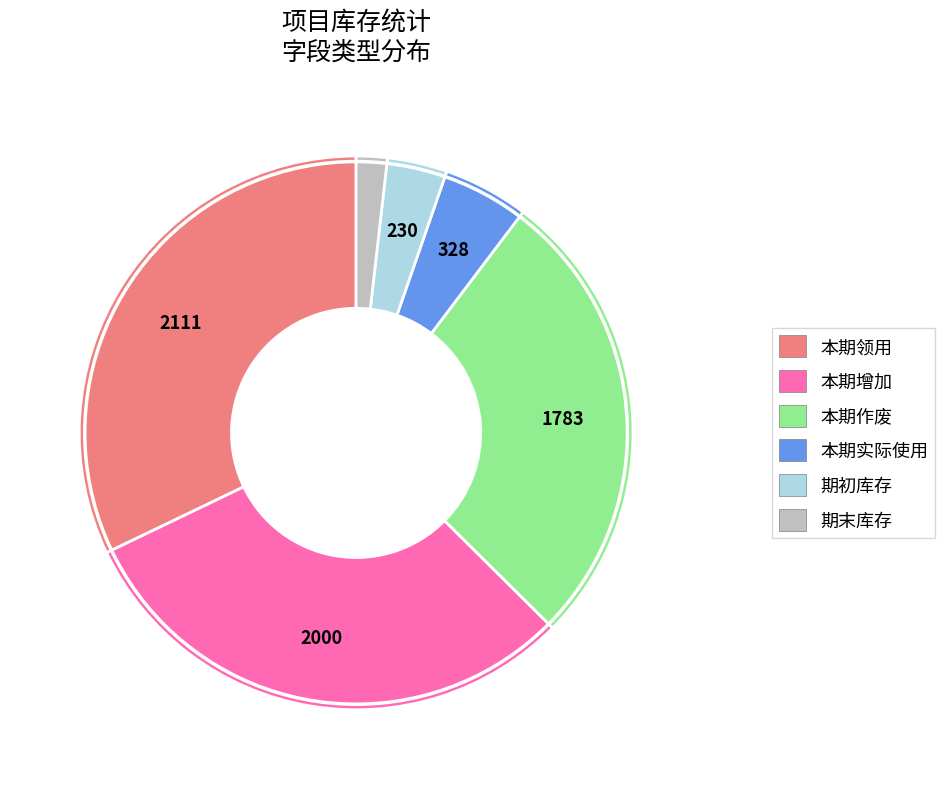

Is there a majority slice in this chart?

No